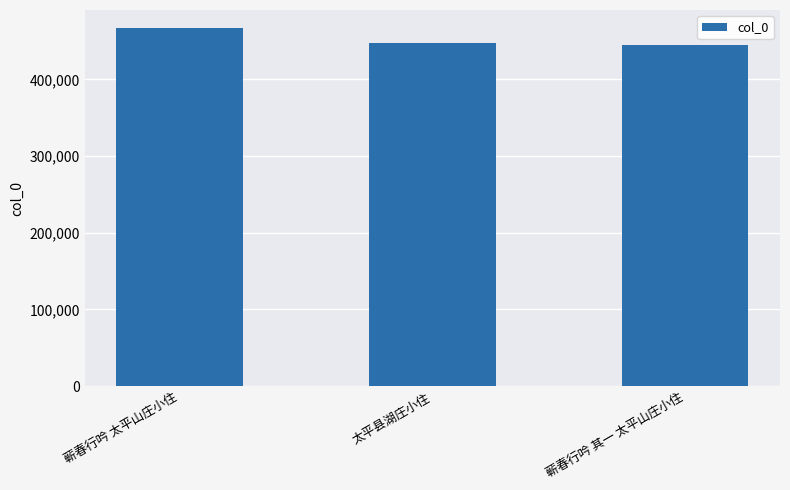

What is the average value?

453440